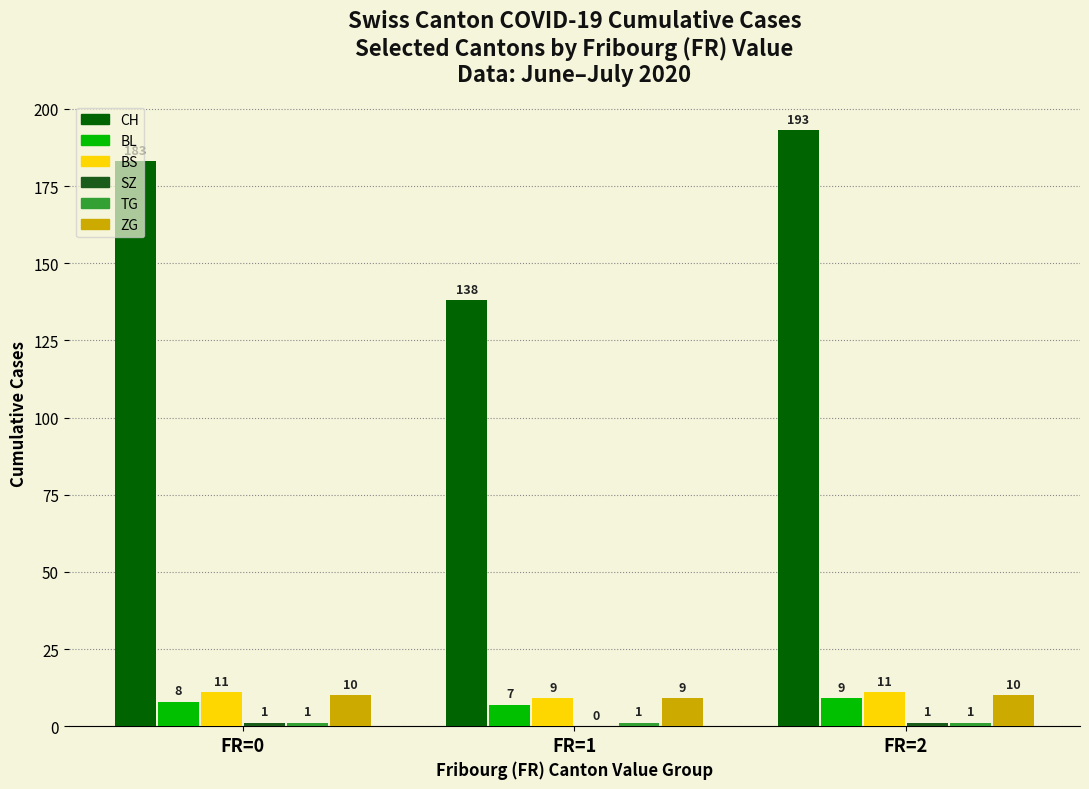

List the series in order of their peak value, highest first.

CH, BS, ZG, BL, SZ, TG